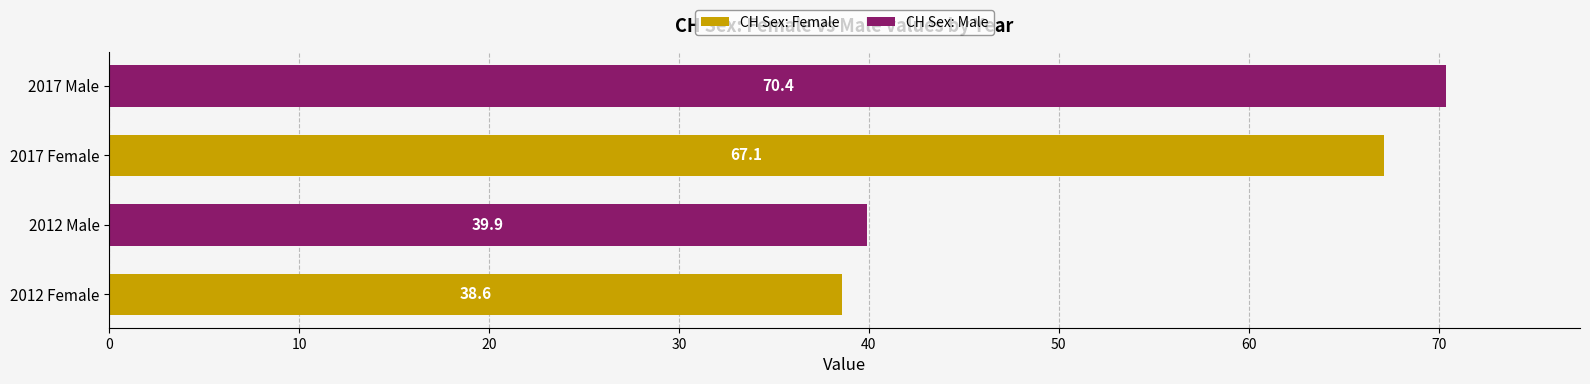

At which category is the sum across all series the highest?

2017 Male